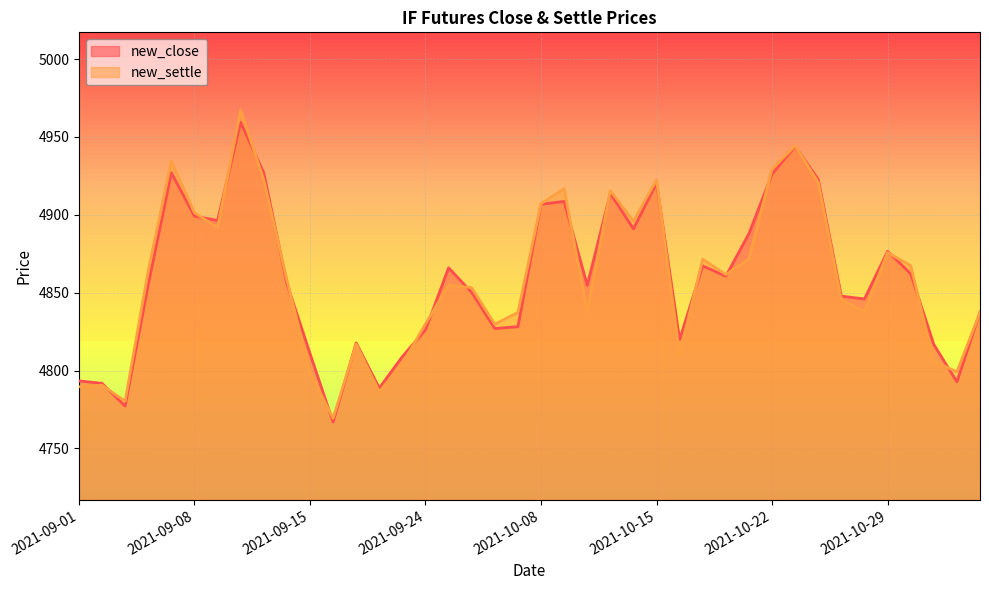

Which series ends up on top after the final intersection of new_settle and new_close?

new_close